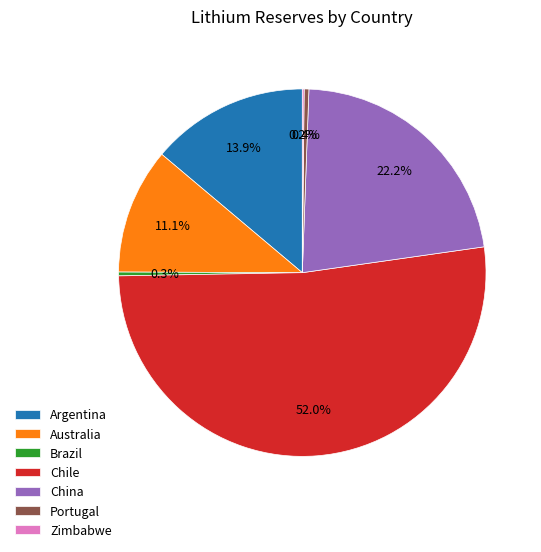

Between Australia and Portugal, which is larger?

Australia